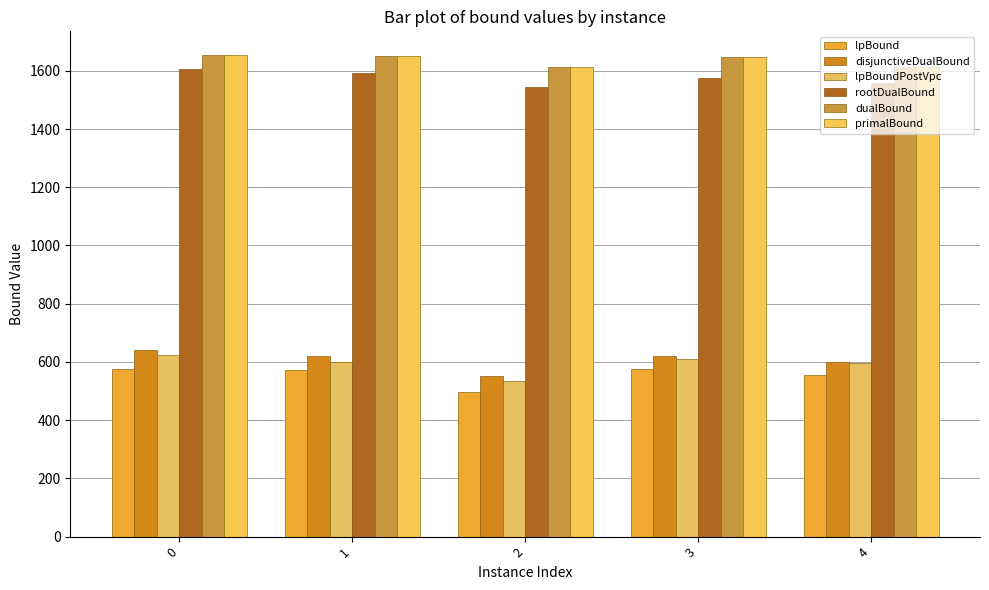

How many distinct data groups are displayed?

6